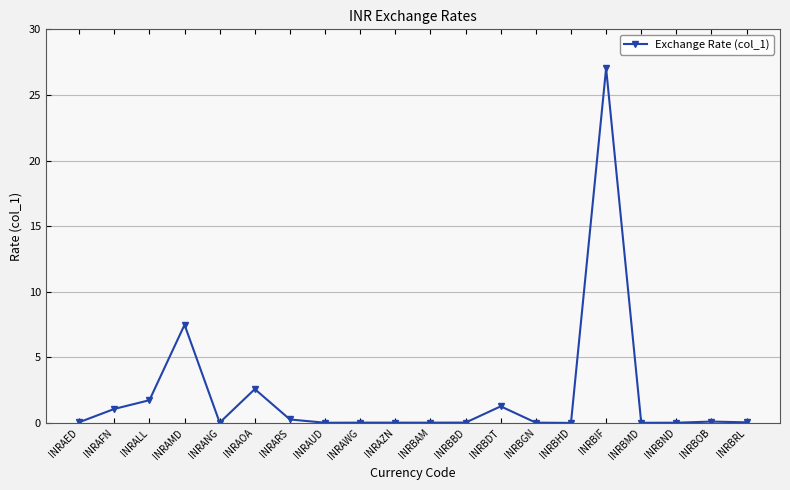

Between INRAFN and INRAOA, which is larger?

INRAOA